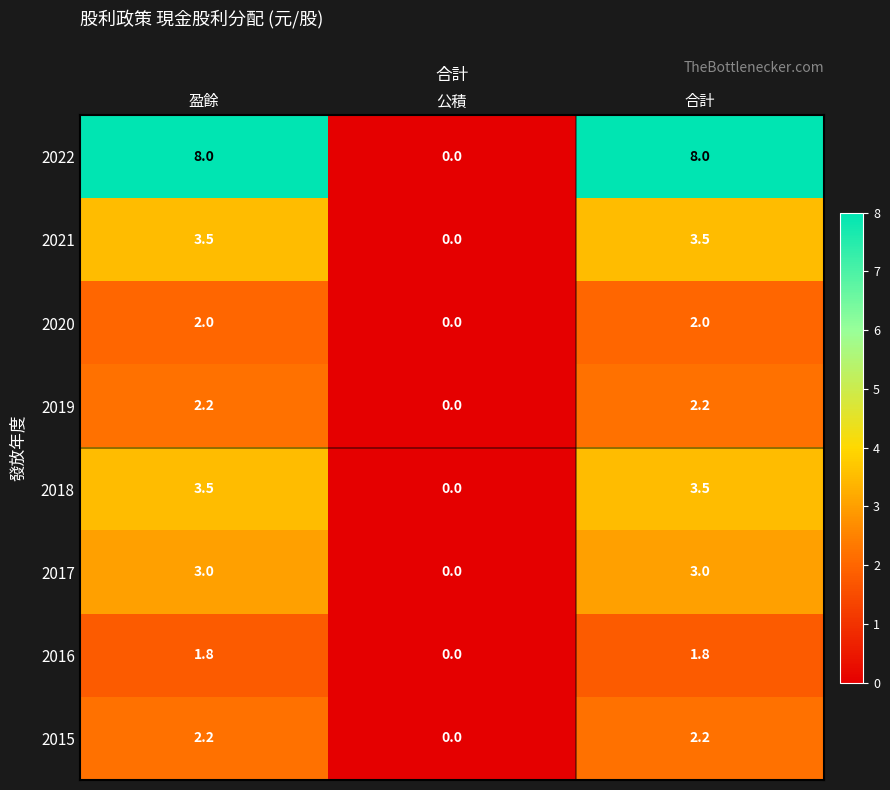

What is the sum of the 2019 values at 公積 and 合計?

2.2